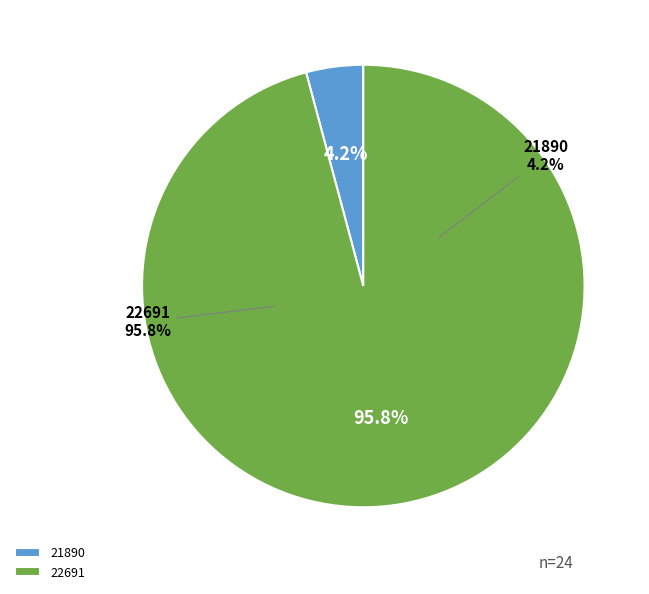

What percentage is NOT represented by 21890?

95.8%